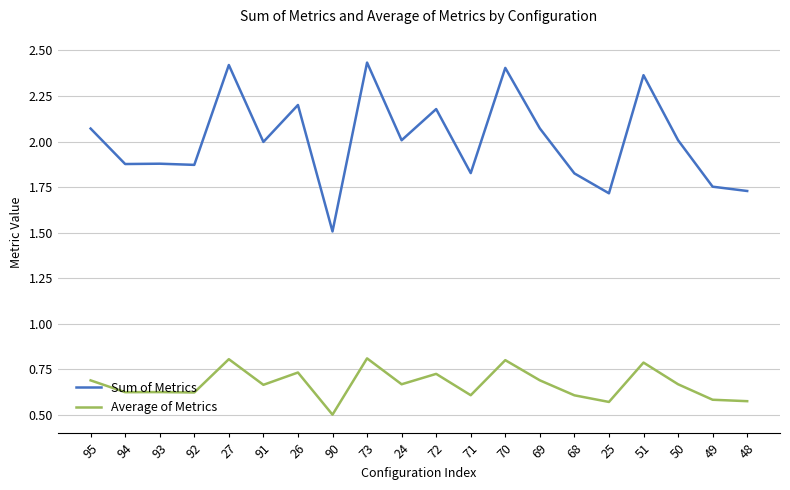

Which category has the lowest value in the Sum of Metrics series?

90